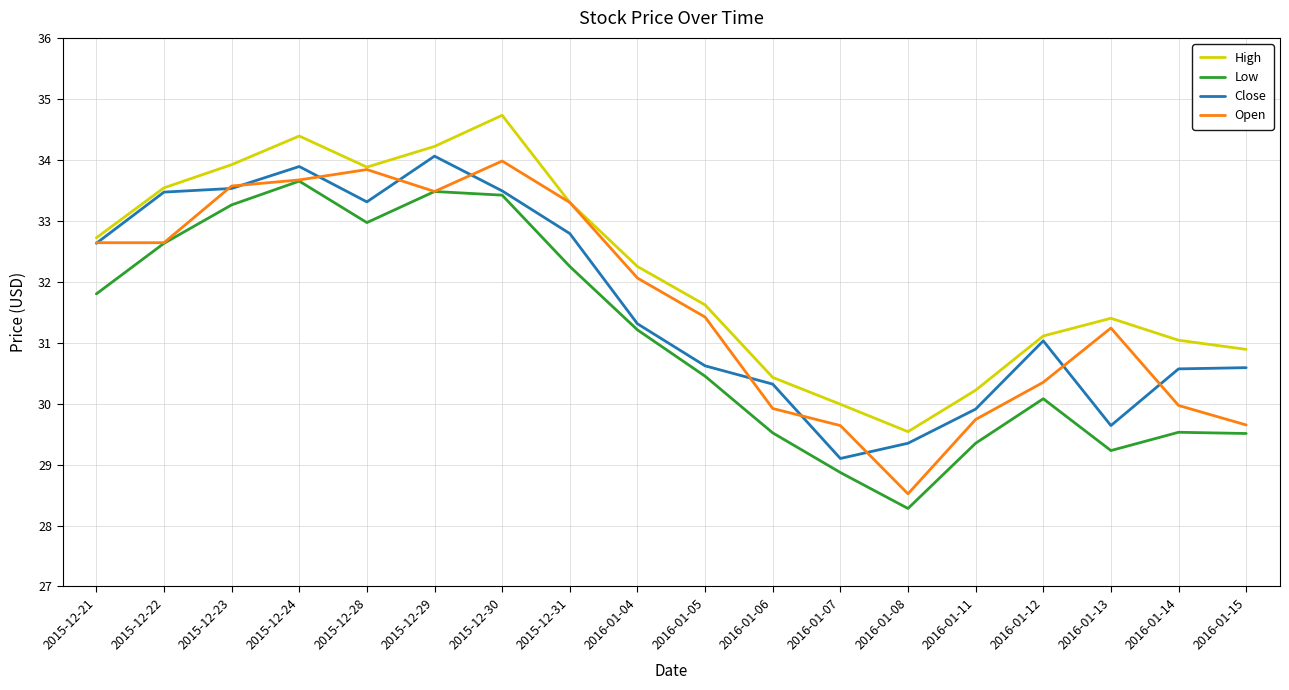

The Close series shows 15.8 at 2015-12-21. True or false?

False